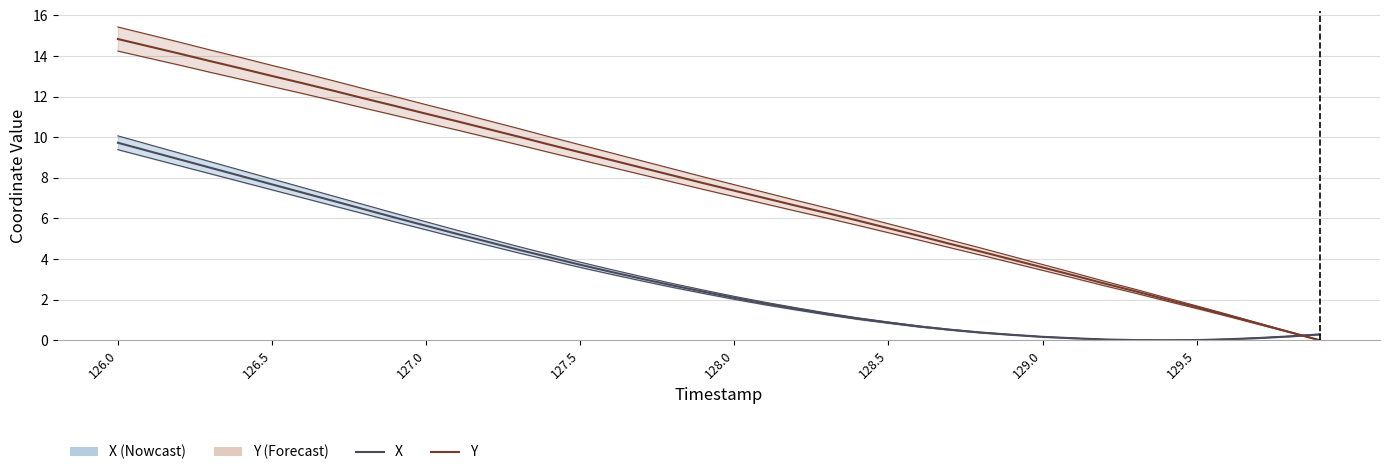

How many lines are shown in the chart?

2